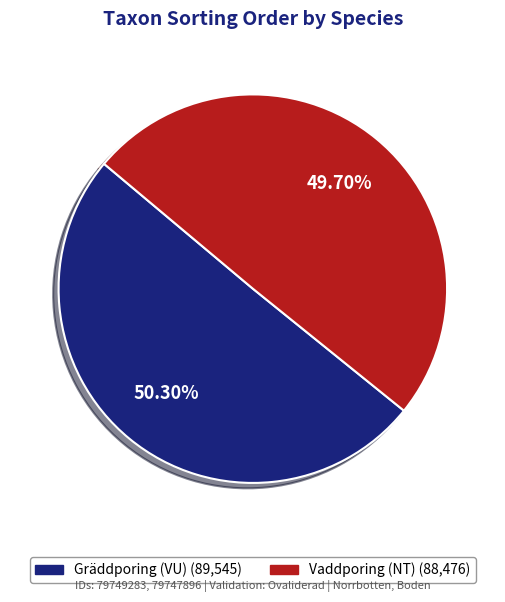

True or false: Gräddporing (VU) accounts for 41% of the total.

False